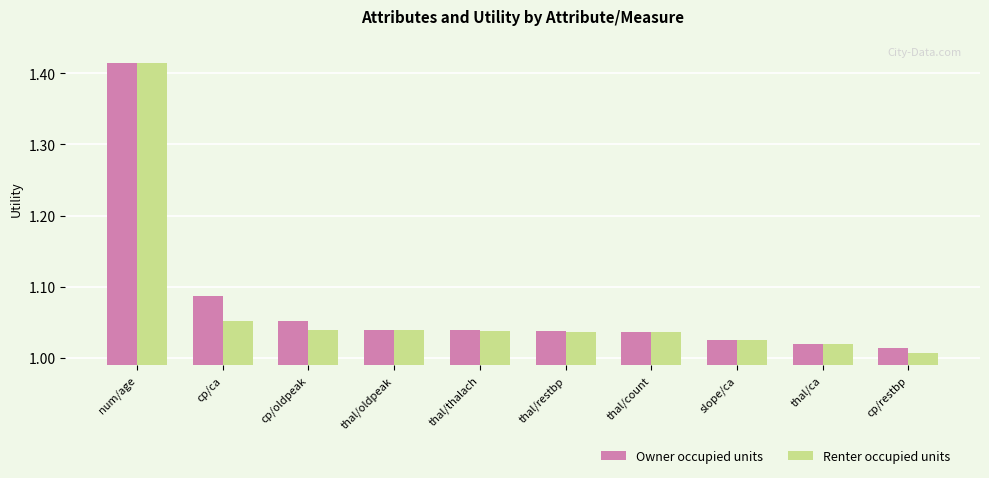

Which category has the highest value in the Renter occupied units series?

num/age